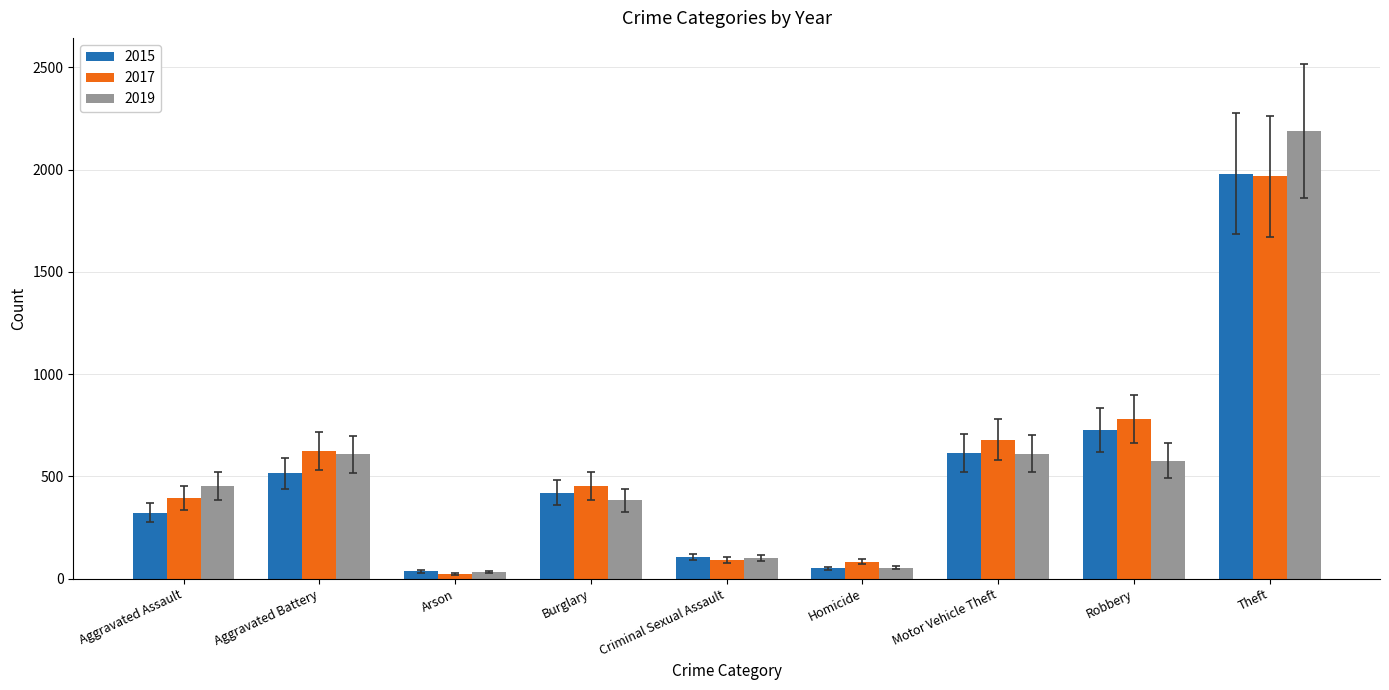

Is it true that 2019 equals 251 at Robbery?

False